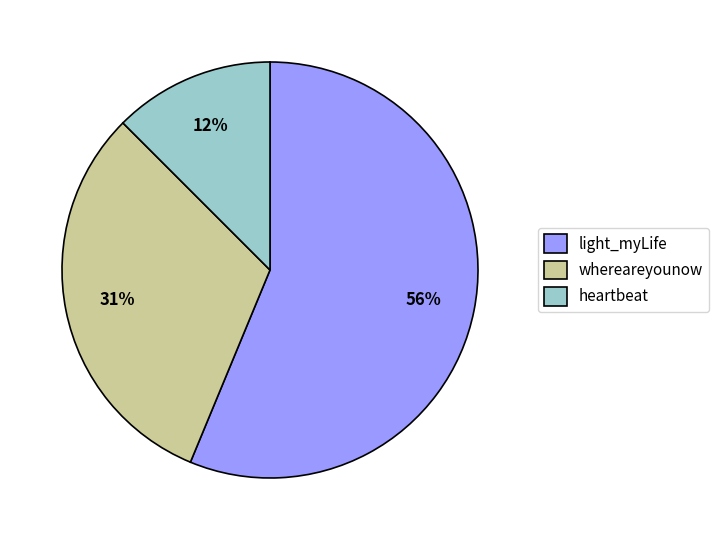

Is the sum of whereareyounow and light_myLife greater than half?

Yes